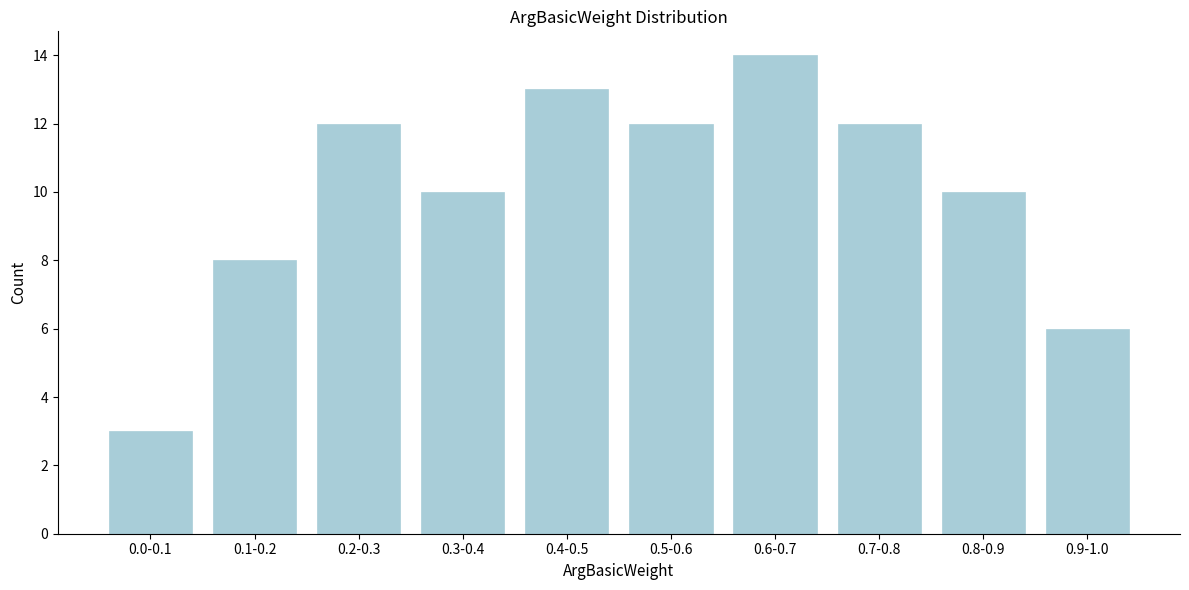

Reading left to right, extract all data points from this chart.

3	8	12	10	13	12	14	12	10	6